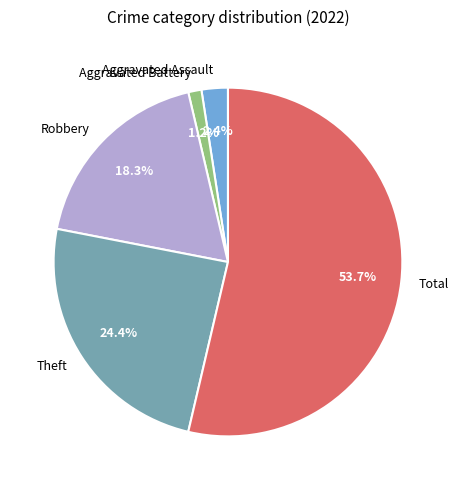

To the nearest percent, what portion does Aggravated Battery represent?

1%